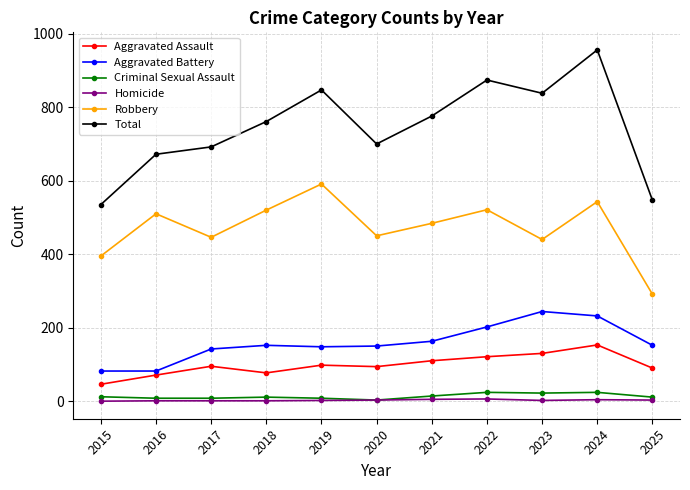

Which series changed the most between 2016 and 2023?

Total